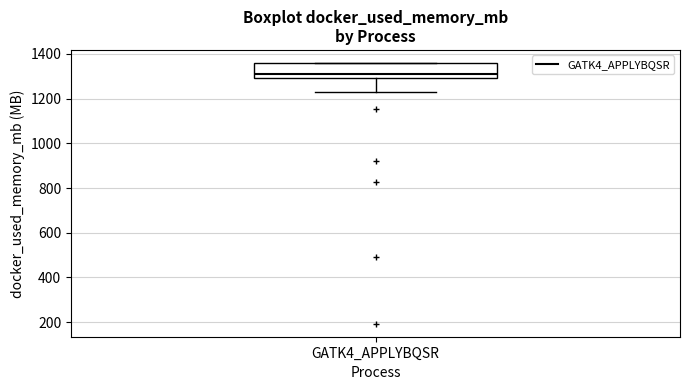

Where is the upper edge of the box for GATK4_APPLYBQSR on the y-axis? The values are not printed on the chart, so give them approximately, as read against the axis.

1360